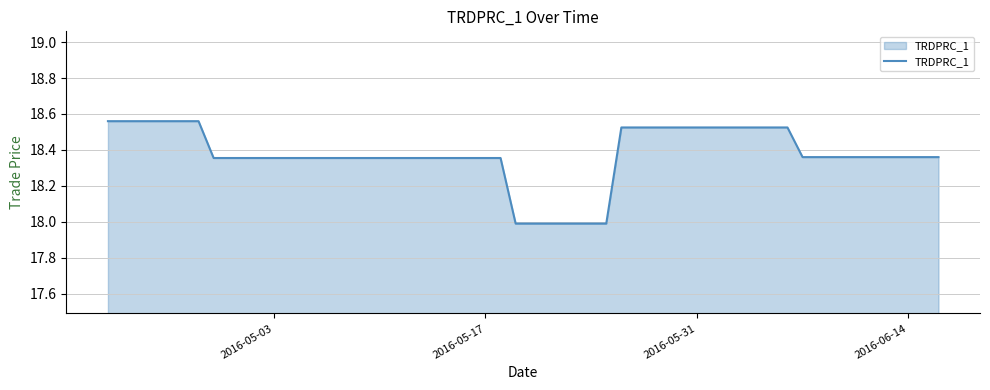

What is the difference between the maximum and minimum values?

0.6